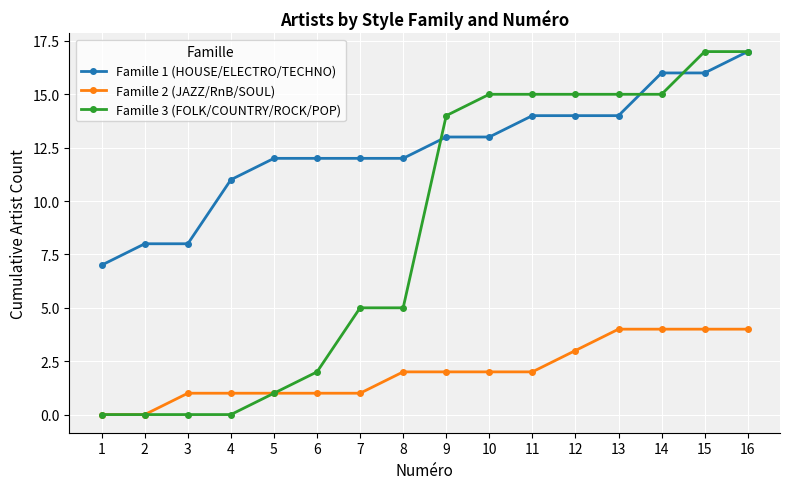

True or false: Famille 1 (HOUSE/ELECTRO/TECHNO) and Famille 2 (JAZZ/RnB/SOUL) cross at least once.

False